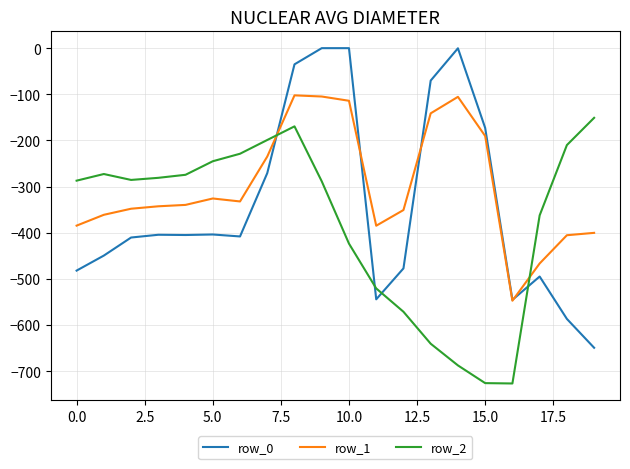

What is the maximum value for row_2?

-151.0